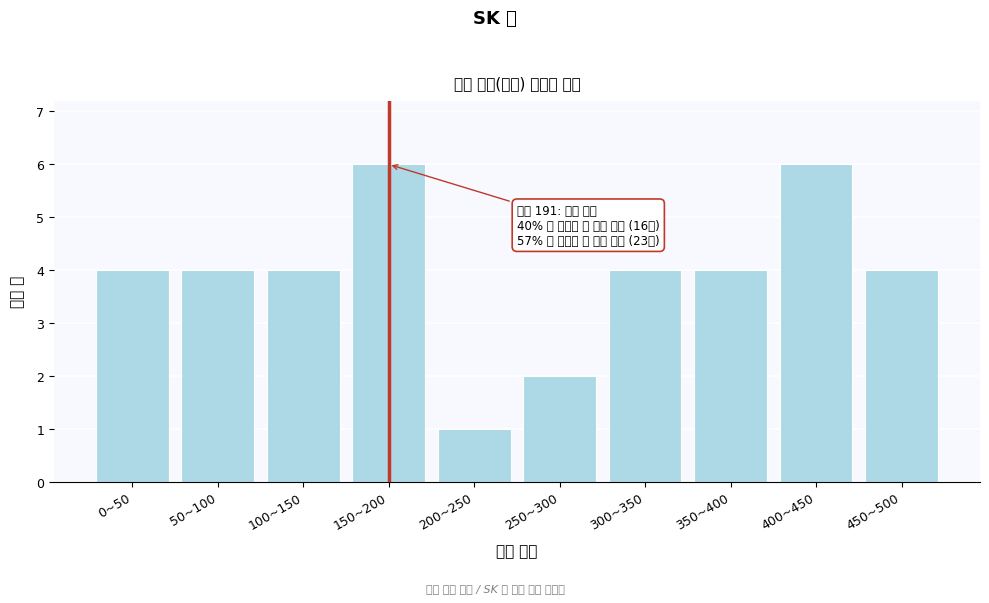

Reading left to right, list all the values displayed in this chart.

0~50=4	50~100=4	100~150=4	150~200=6	200~250=1	250~300=2	300~350=4	350~400=4	400~450=6	450~500=4